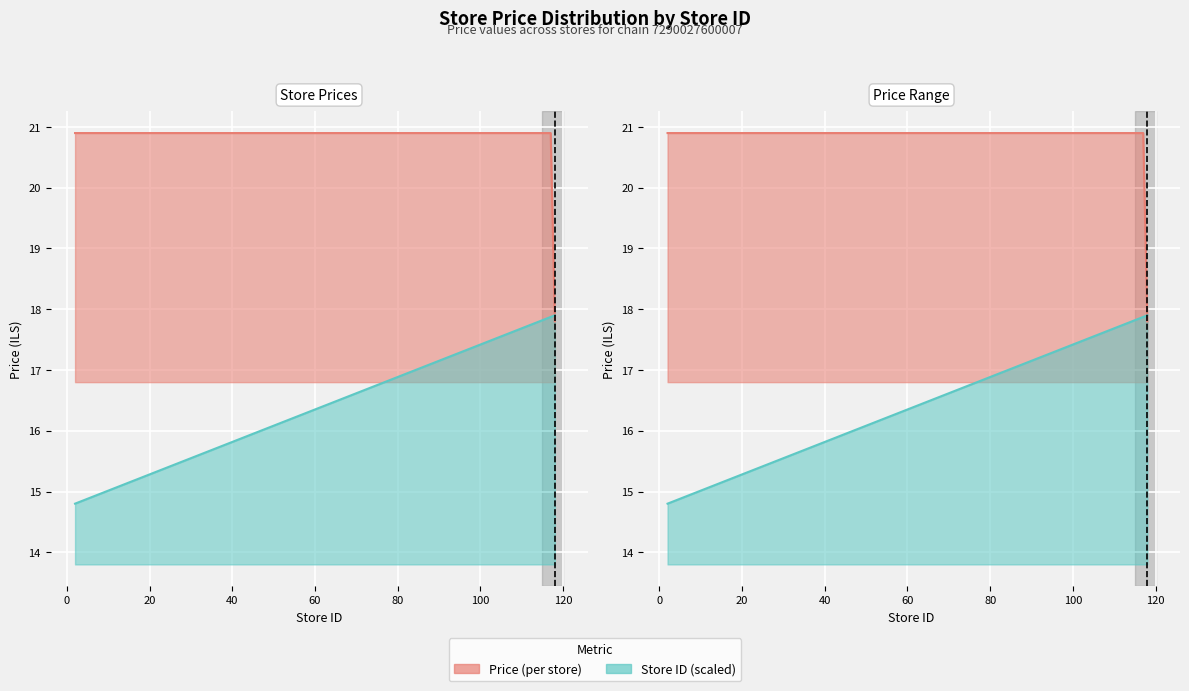

What is the spread (max minus min) of values at 109?

3.2